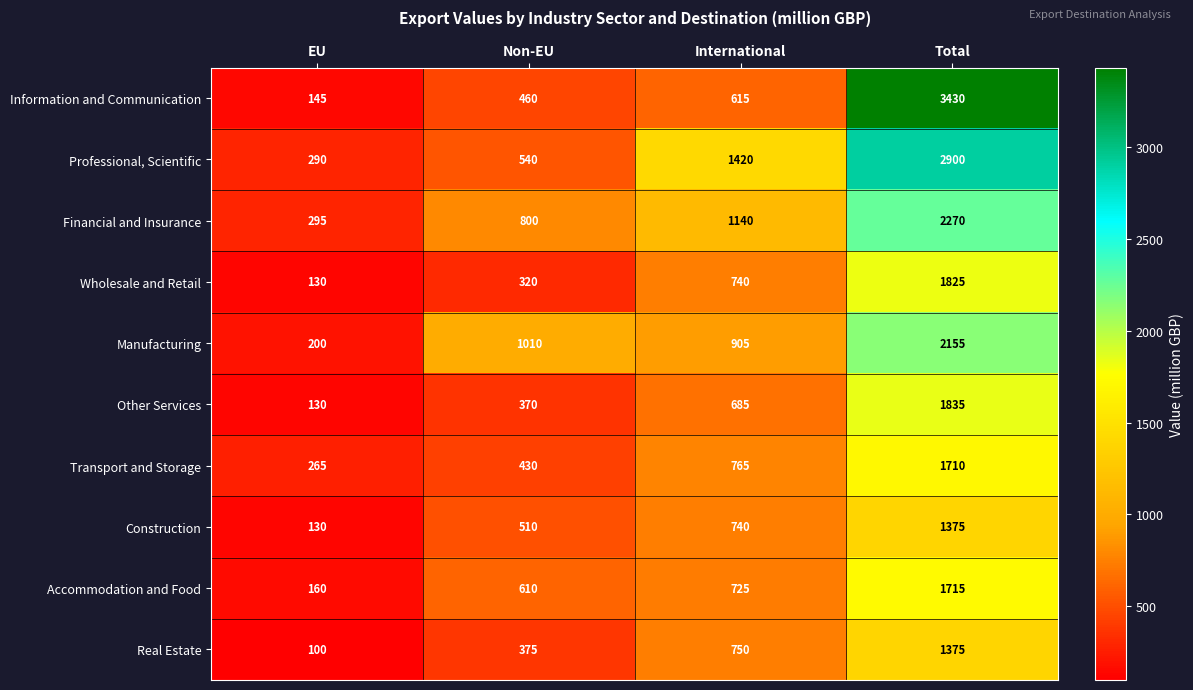

Rank the categories by Financial and Insurance value from lowest to highest.

EU, Non-EU, International, Total